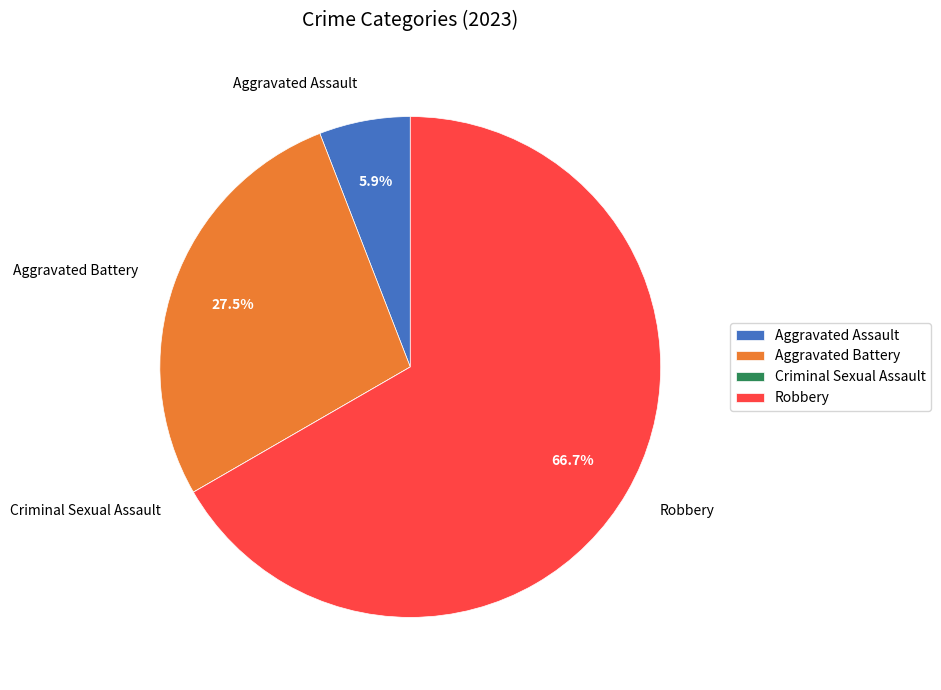

Do Aggravated Battery and Robbery together represent more than half of the pie?

Yes